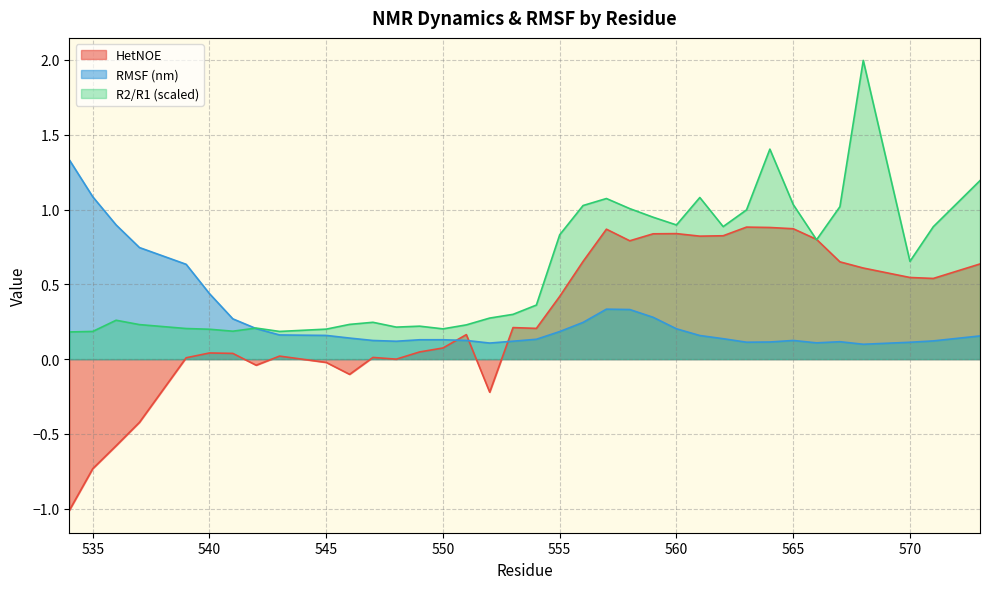

True or false: R2/R1 and HetNOE cross at least once.

True